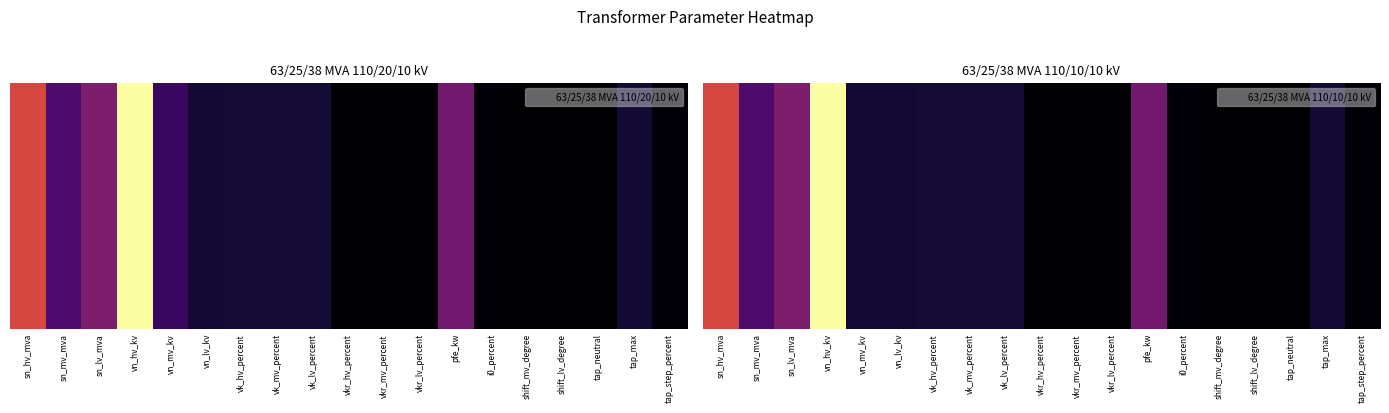

Which has a higher value, tap_max or vn_lv_kv?

tap_max